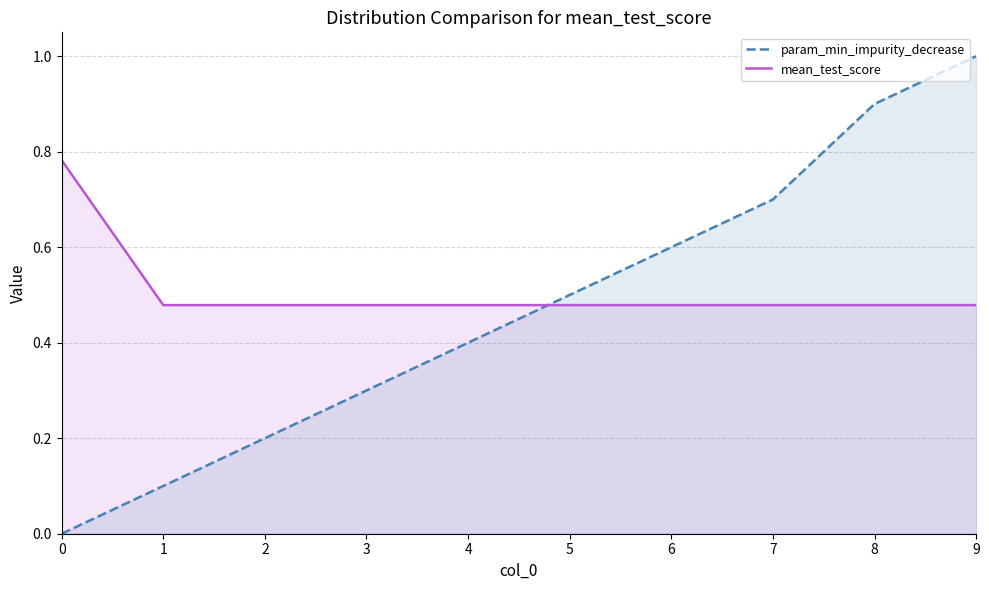

What is the total value across all series at 5?

1.0